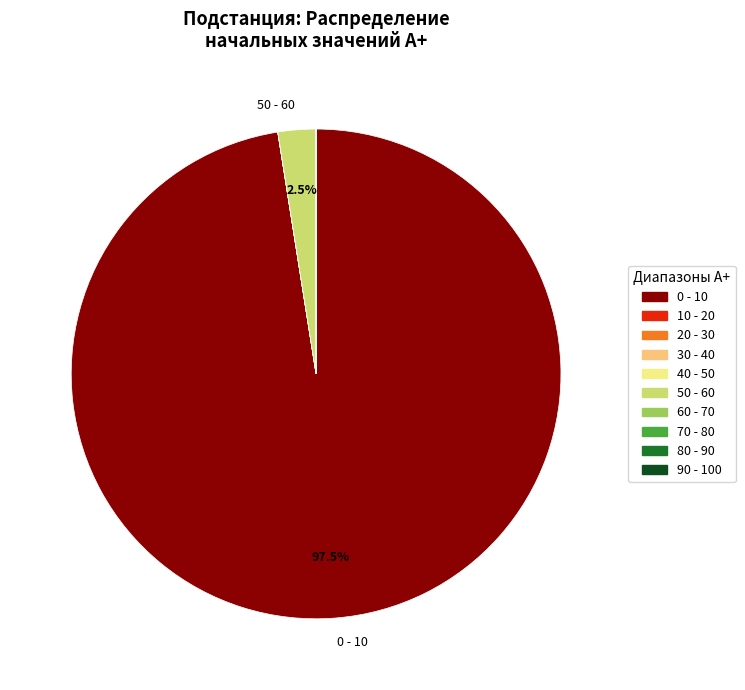

Is there any slice that represents more than half of the pie?

Yes